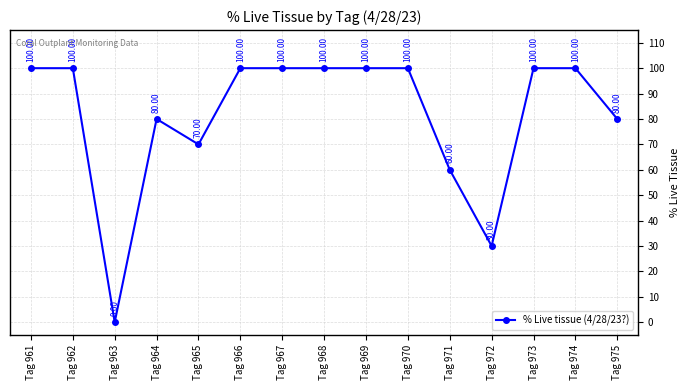

What is the value of the 5th point from the left?

70